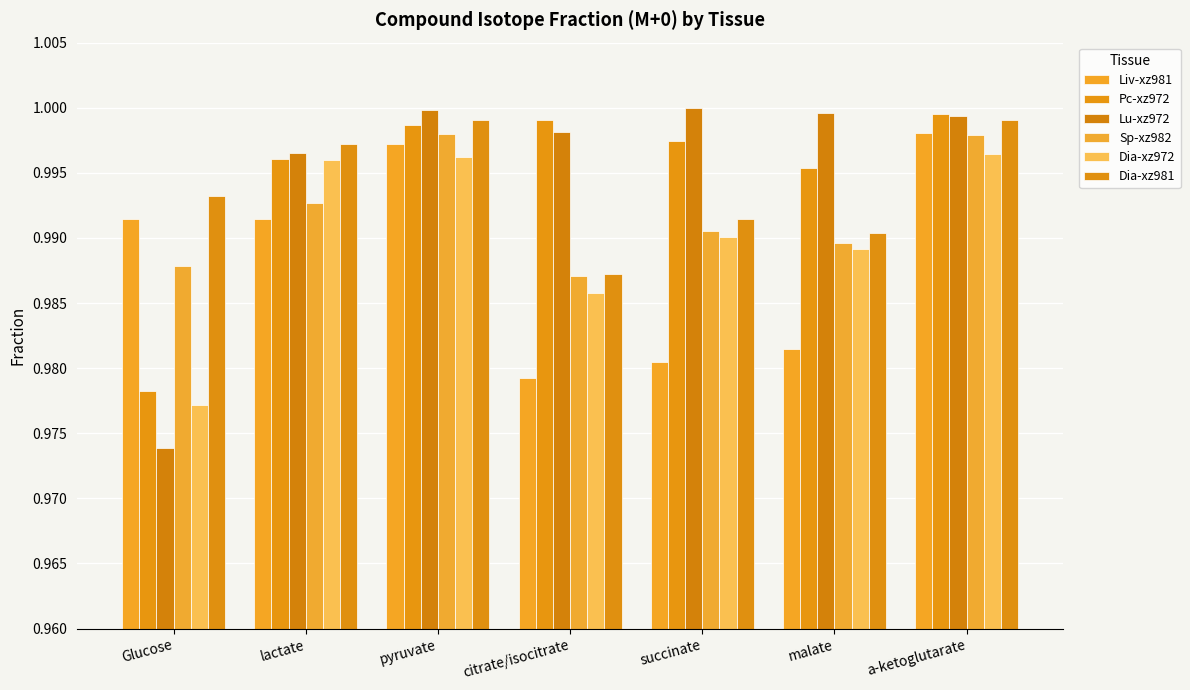

How many bars are there in total?

42